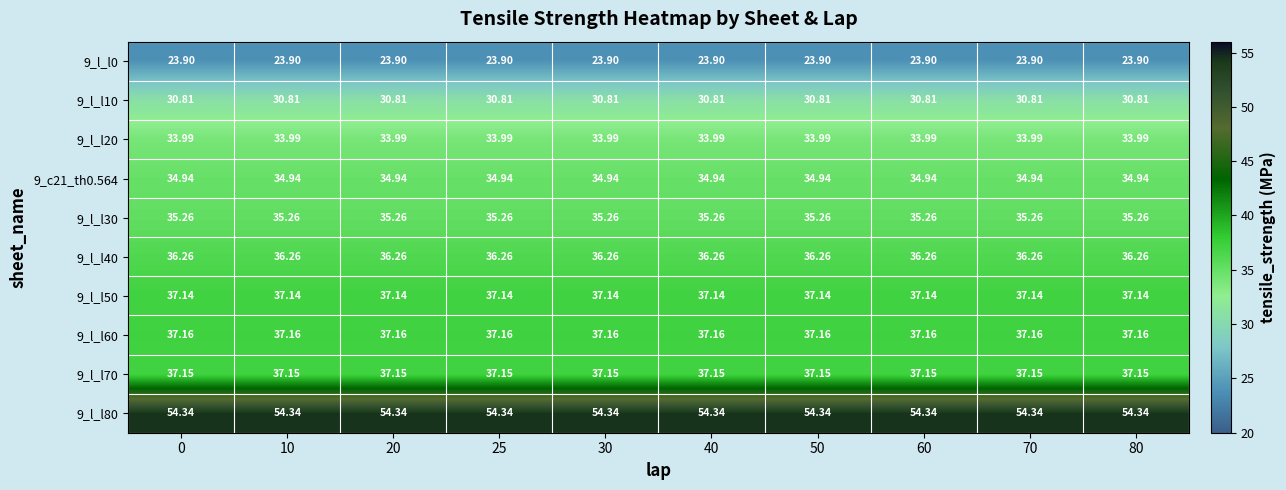

Is the value of 9_l_l70 at 20 greater than the value of 9_l_l0 at 25?

Yes